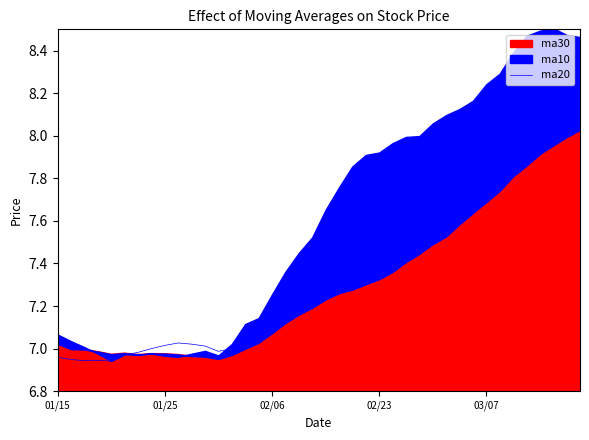

What is the value of the 14th point from the left?

7.0